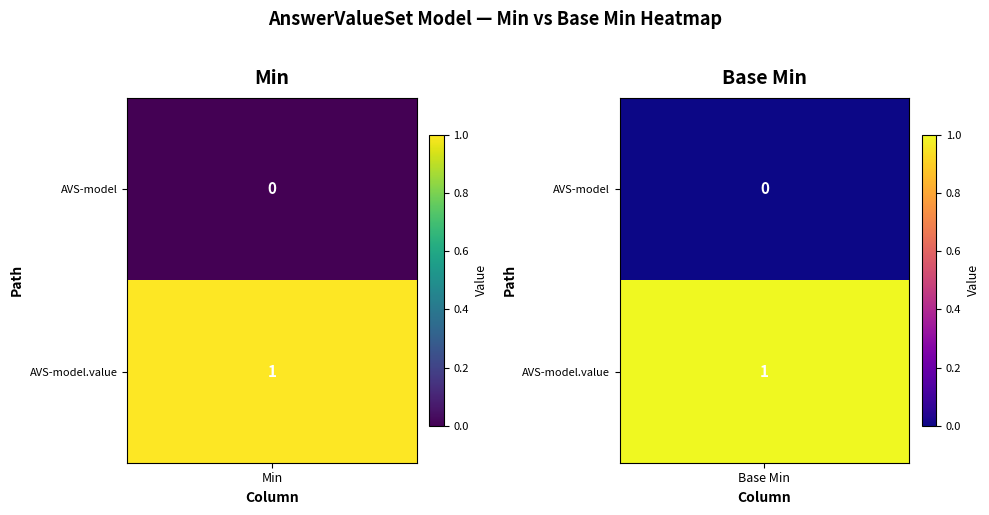

Is the value of shr-core-AnswerValueSet-model at Base Min greater than the value of shr-core-AnswerValueSet-model.value at Base Min?

No